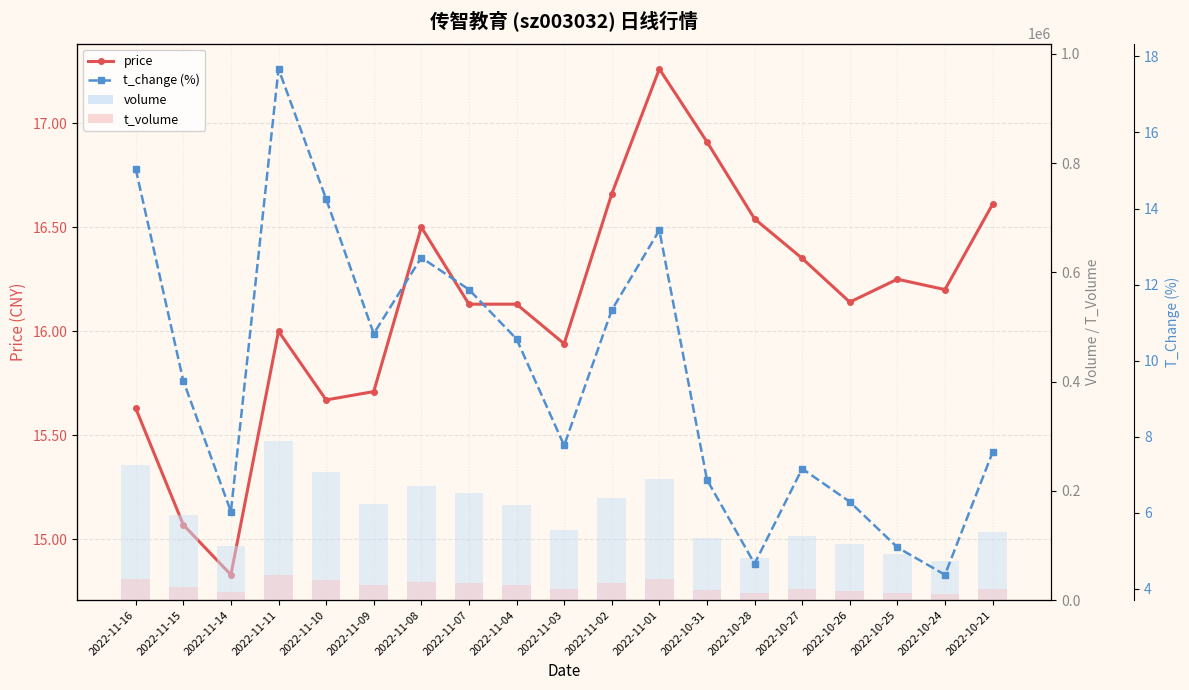

Reading left to right, list all the values displayed in this chart.

price: 2022-11-16=15.6	2022-11-15=15.1	2022-11-14=14.8	2022-11-11=16.0	2022-11-10=15.7	2022-11-09=15.7	2022-11-08=16.5	2022-11-07=16.1	2022-11-04=16.1	2022-11-03=15.9	2022-11-02=16.7	2022-11-01=17.3	2022-10-31=16.9	2022-10-28=16.5	2022-10-27=16.4	2022-10-26=16.1	2022-10-25=16.2	2022-10-24=16.2	2022-10-21=16.6
volume: 2022-11-16=247708.0	2022-11-15=155985.0	2022-11-14=99276.0	2022-11-11=291026.0	2022-11-10=234673.0	2022-11-09=176370.0	2022-11-08=209263.0	2022-11-07=195492.0	2022-11-04=174041.0	2022-11-03=127974.0	2022-11-02=186513.0	2022-11-01=221194.0	2022-10-31=113139.0	2022-10-28=76742.0	2022-10-27=117879.0	2022-10-26=103555.0	2022-10-25=83860.0	2022-10-24=72030.0	2022-10-21=124952.0
t_volume: 2022-11-16=38189.0	2022-11-15=23914.0	2022-11-14=14695.0	2022-11-11=46389.0	2022-11-10=37314.0	2022-11-09=27890.0	2022-11-08=33724.0	2022-11-07=31310.0	2022-11-04=28293.0	2022-11-03=20411.0	2022-11-02=30756.0	2022-11-01=37857.0	2022-10-31=18949.0	2022-10-28=12679.0	2022-10-27=19593.0	2022-10-26=16896.0	2022-10-25=13406.0	2022-10-24=11578.0	2022-10-21=20713.0
t_change (%): 2022-11-16=15.0	2022-11-15=9.5	2022-11-14=6.0	2022-11-11=17.7	2022-11-10=14.2	2022-11-09=10.7	2022-11-08=12.7	2022-11-07=11.9	2022-11-04=10.6	2022-11-03=7.8	2022-11-02=11.3	2022-11-01=13.4	2022-10-31=6.9	2022-10-28=4.7	2022-10-27=7.2	2022-10-26=6.3	2022-10-25=5.1	2022-10-24=4.4	2022-10-21=7.6